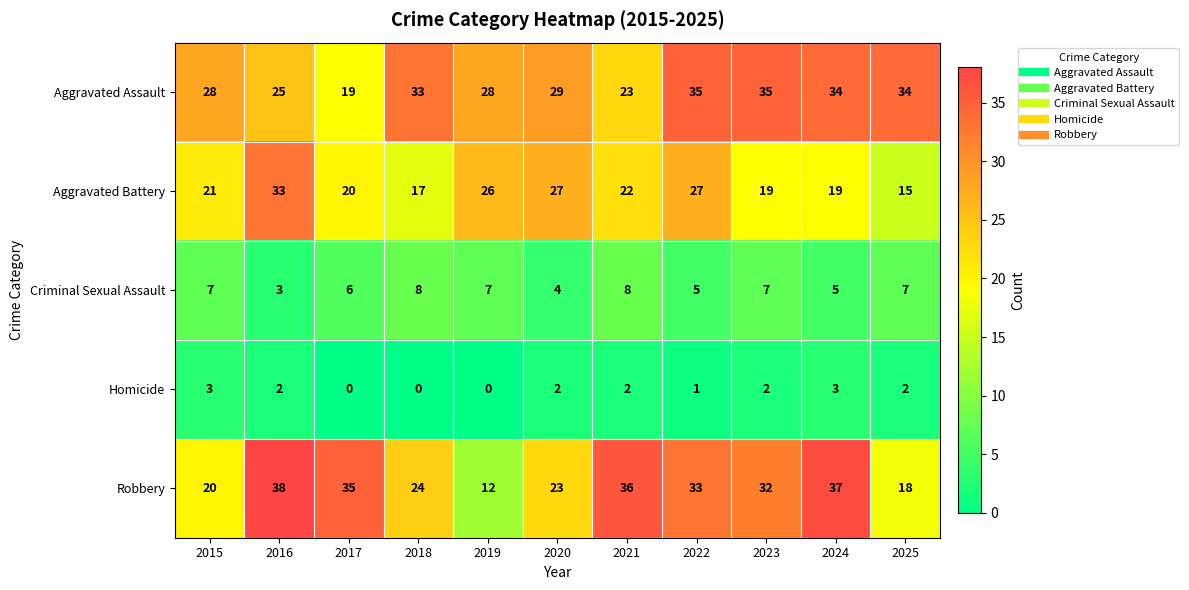

Which category has the highest value across all series?

2016